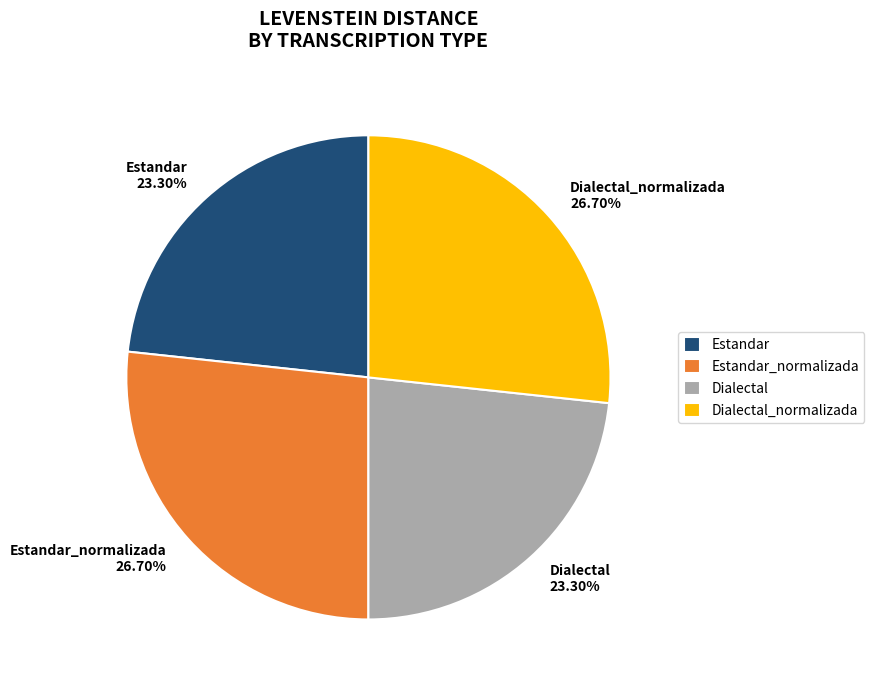

What portion of the pie excludes Estandar_normalizada?

73.3%